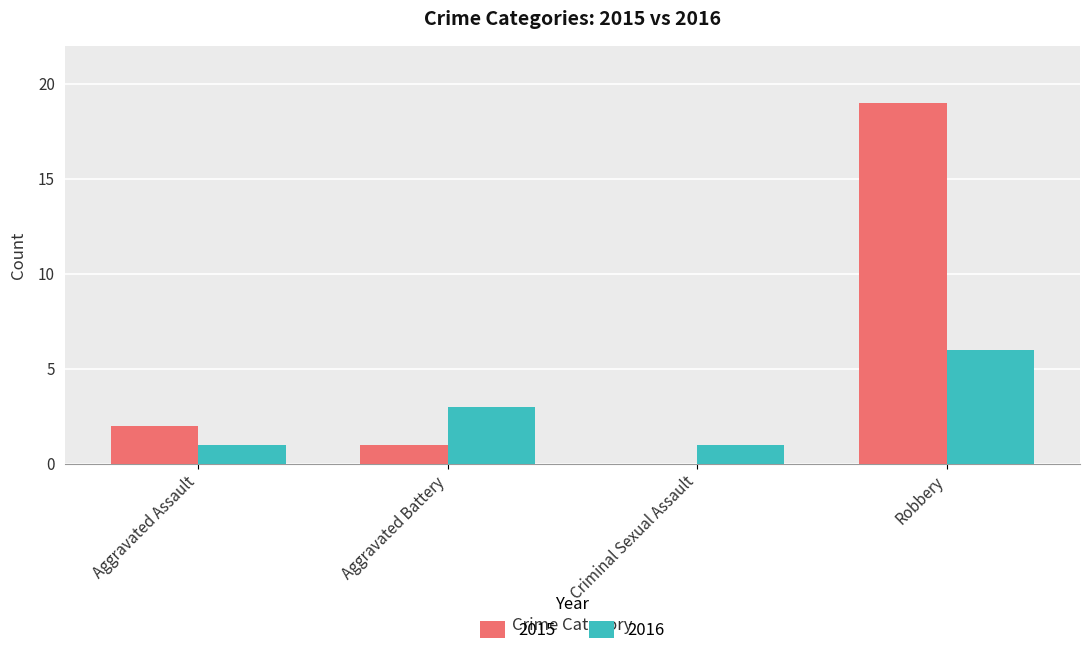

The value of 2016 at Aggravated Battery is 3. True or false?

True